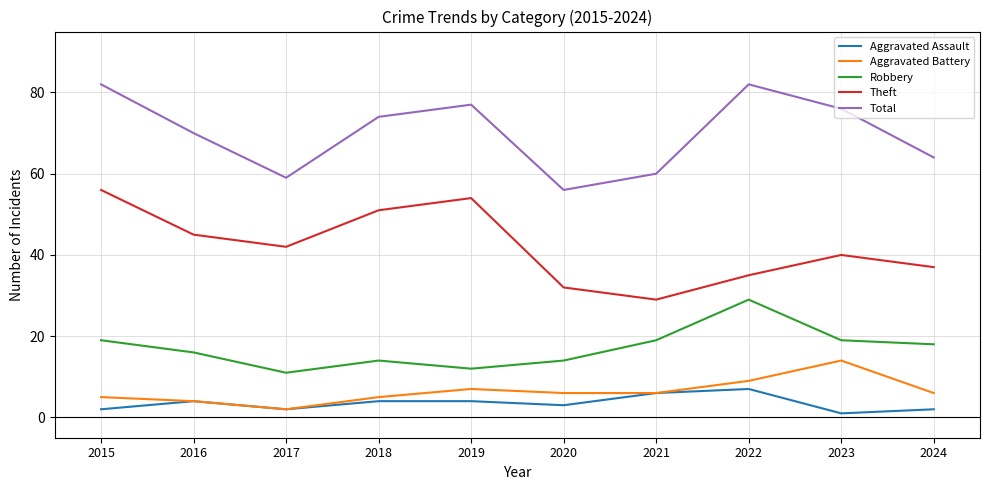

The Aggravated Assault series shows 2 at 2015. True or false?

True